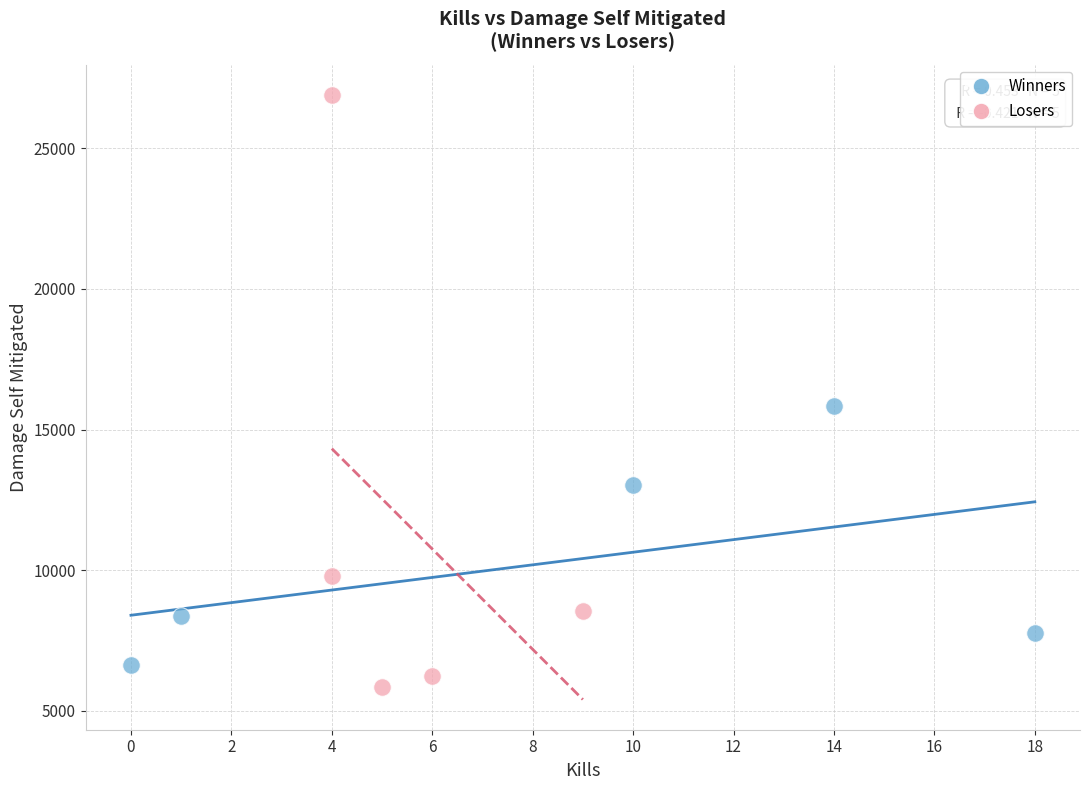

What are all the series names shown in the legend?

Winners, Losers